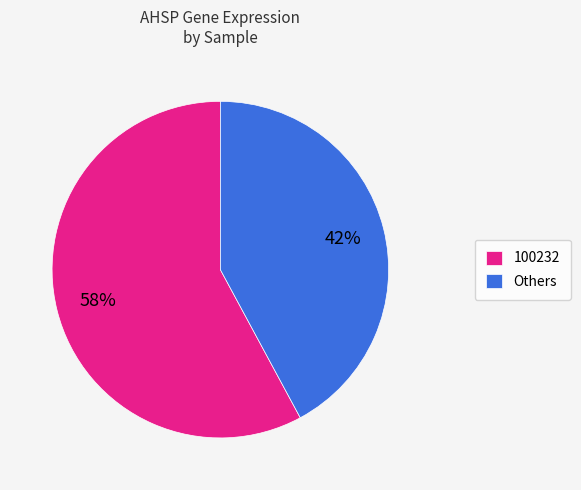

True or false: 100232 accounts for 68% of the total.

False